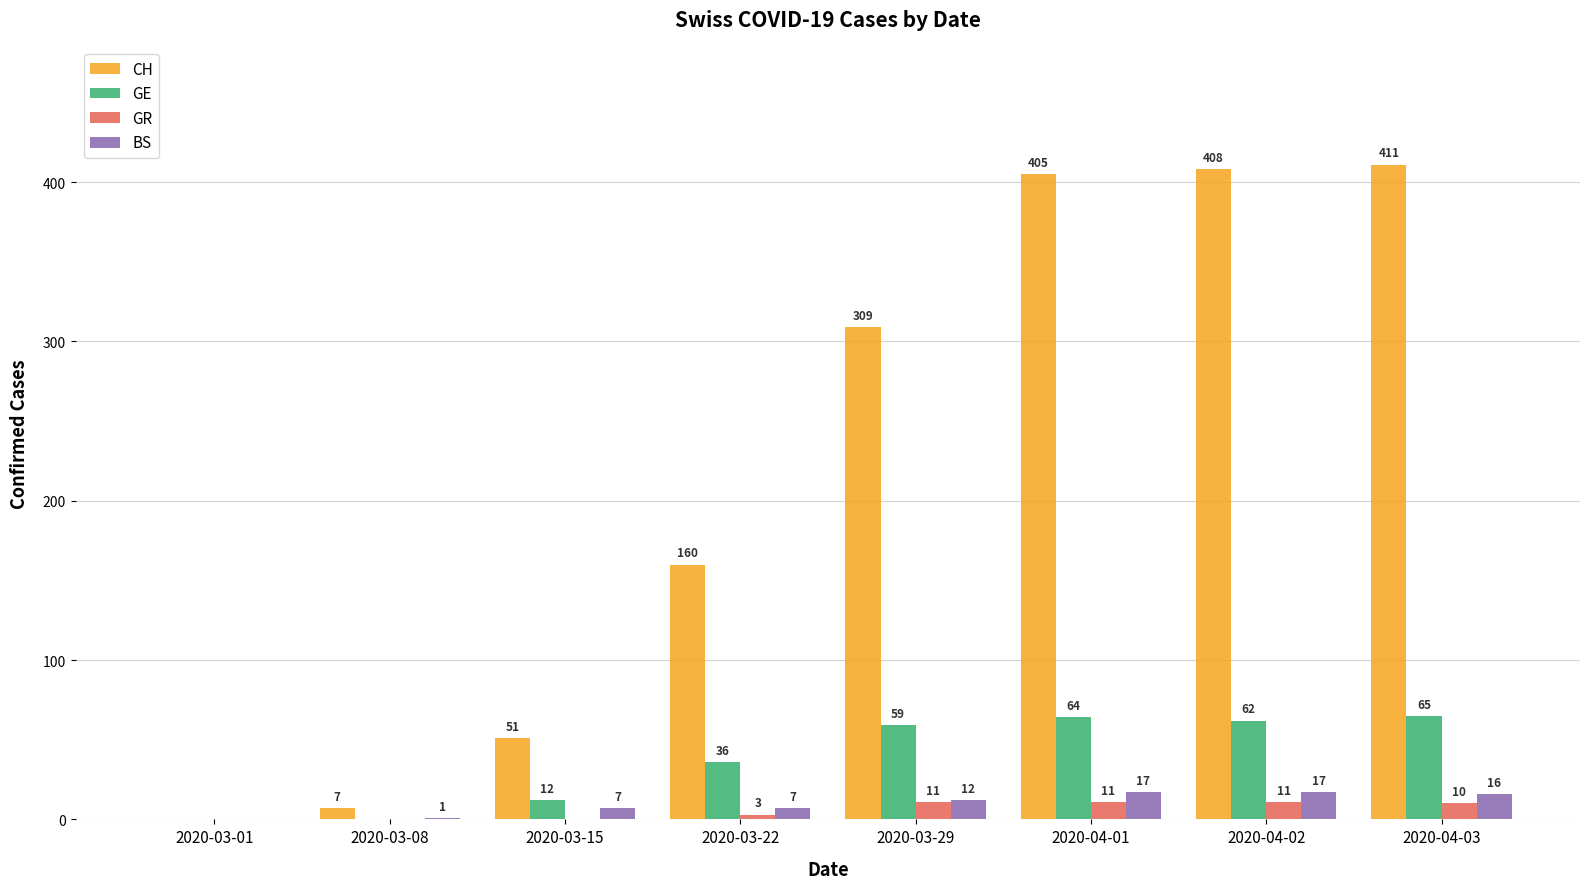

What is the average value of the GE series?

37